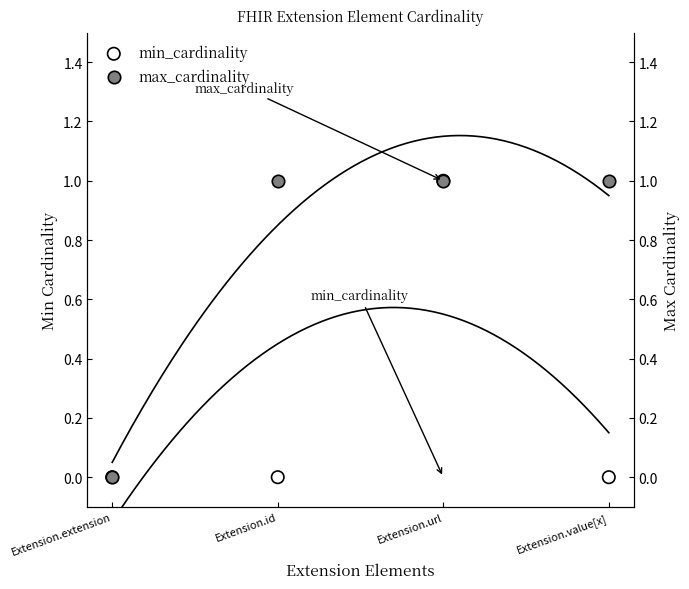

What are all the series names shown in the legend?

min_cardinality, max_cardinality